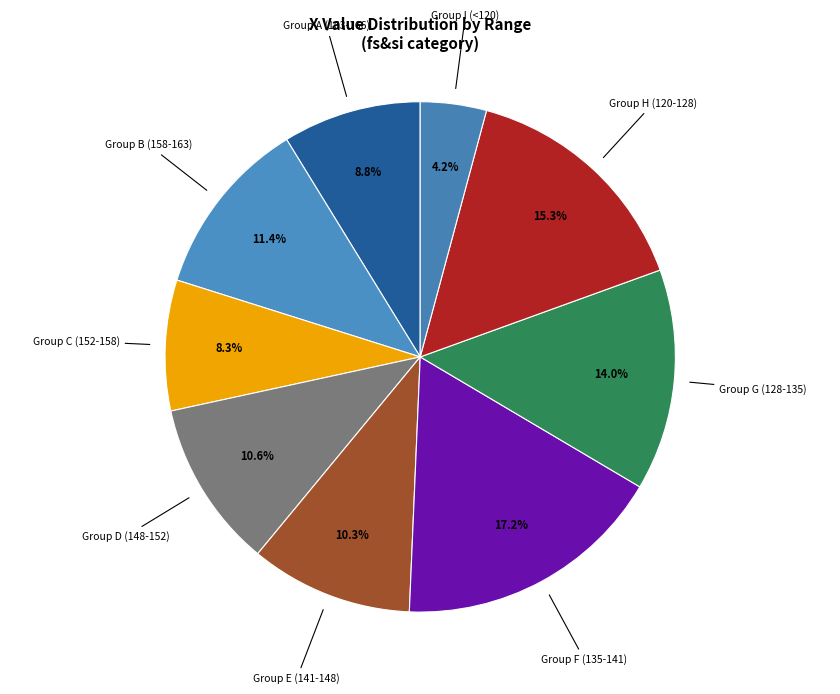

Which has a higher value, Group A (163-166) or Group I (<120)?

Group A (163-166)